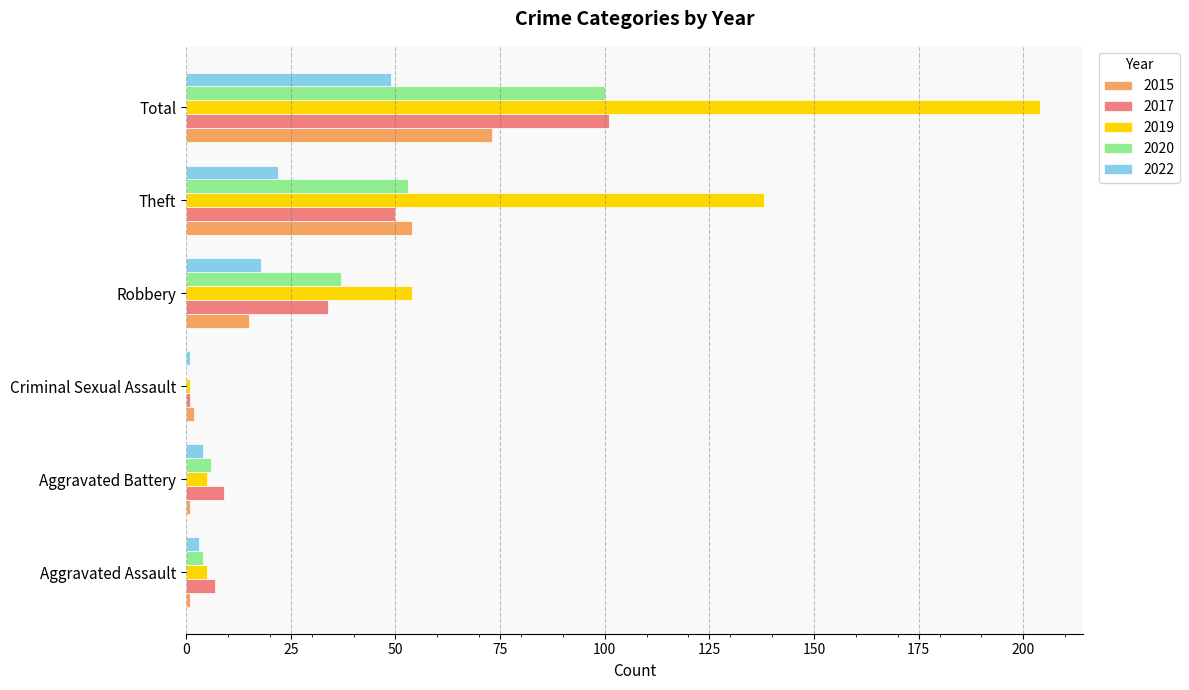

At which category does the chart reach its peak across all series?

Total